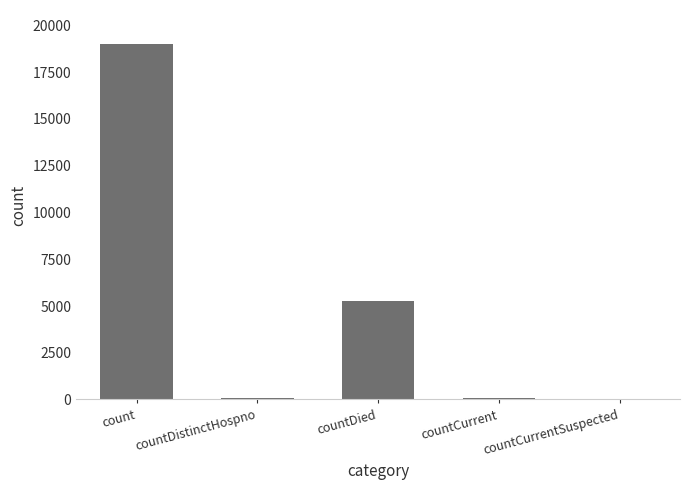

The chart shows a value of 6824 at countDied. True or false?

False